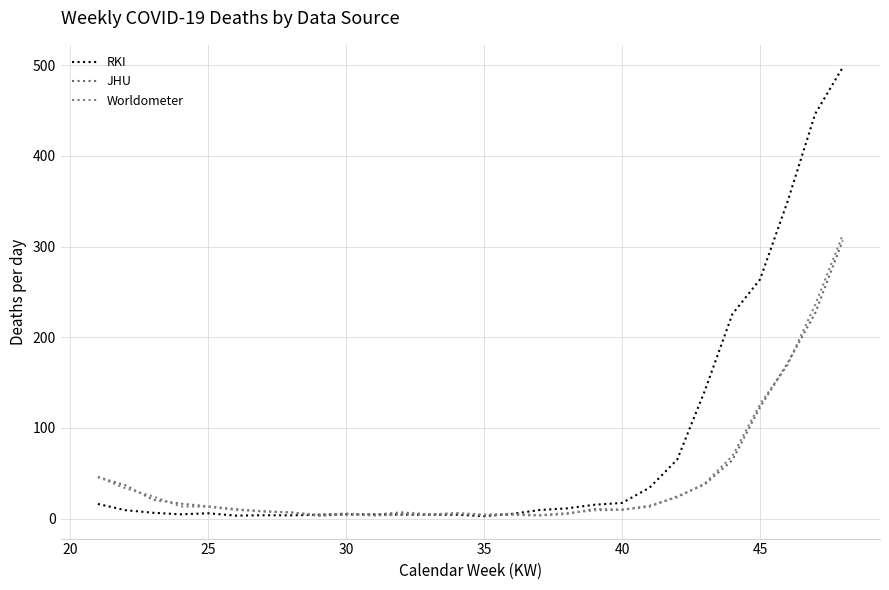

At how many categories does at least one series exceed 449?

1